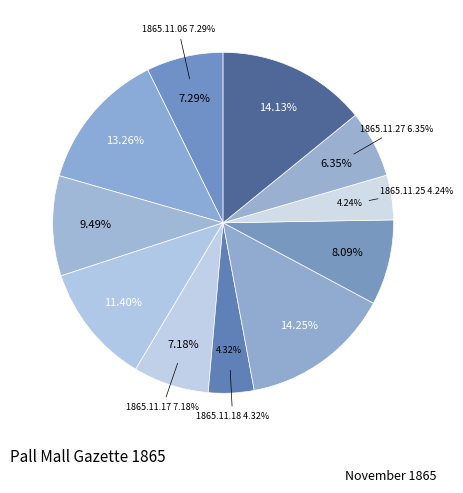

How many segments does this pie chart have?

11